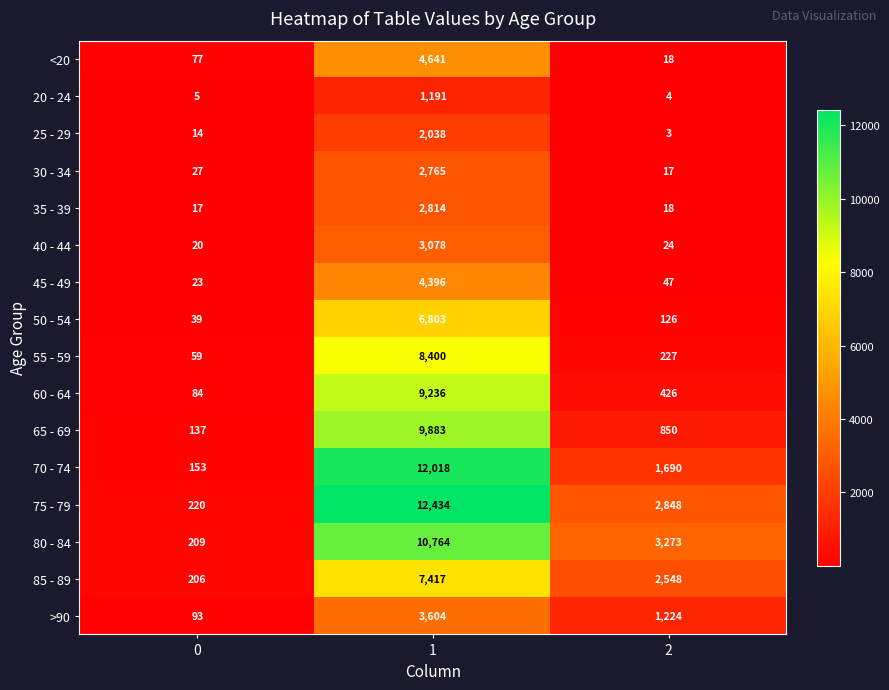

The value of 85 - 89 at 1 is 2205. True or false?

False